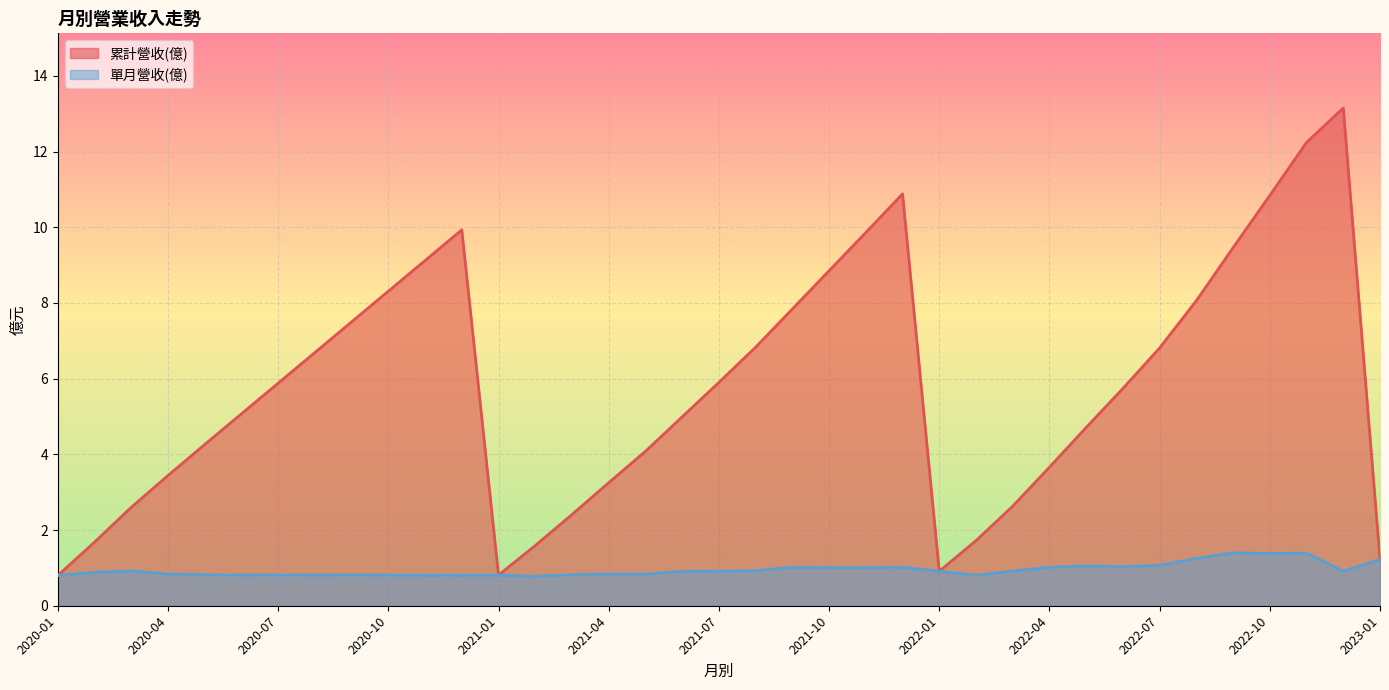

Reading left to right, list all the values displayed in this chart.

累計營收(億): 0.8	1.7	2.6	3.4	4.3	5.1	5.9	6.7	7.5	8.3	9.1	9.9	0.8	1.6	2.4	3.2	4.1	5.0	5.9	6.8	7.8	8.8	9.9	10.9	0.9	1.7	2.6	3.7	4.7	5.7	6.8	8.1	9.5	10.8	12.2	13.2	1.2
單月營收(億): 0.8	0.9	0.9	0.8	0.8	0.8	0.8	0.8	0.8	0.8	0.8	0.8	0.8	0.8	0.8	0.8	0.8	0.9	0.9	0.9	1.0	1.0	1.0	1.0	0.9	0.8	0.9	1.0	1.1	1.0	1.1	1.2	1.4	1.4	1.4	0.9	1.2